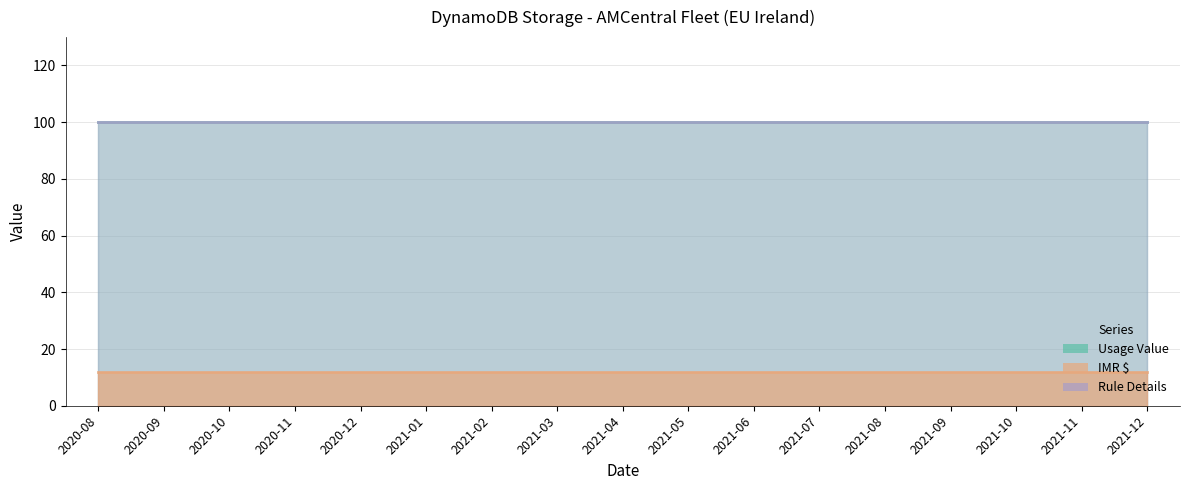

What is the difference between the highest and lowest values at 2021-04-01?

88.3